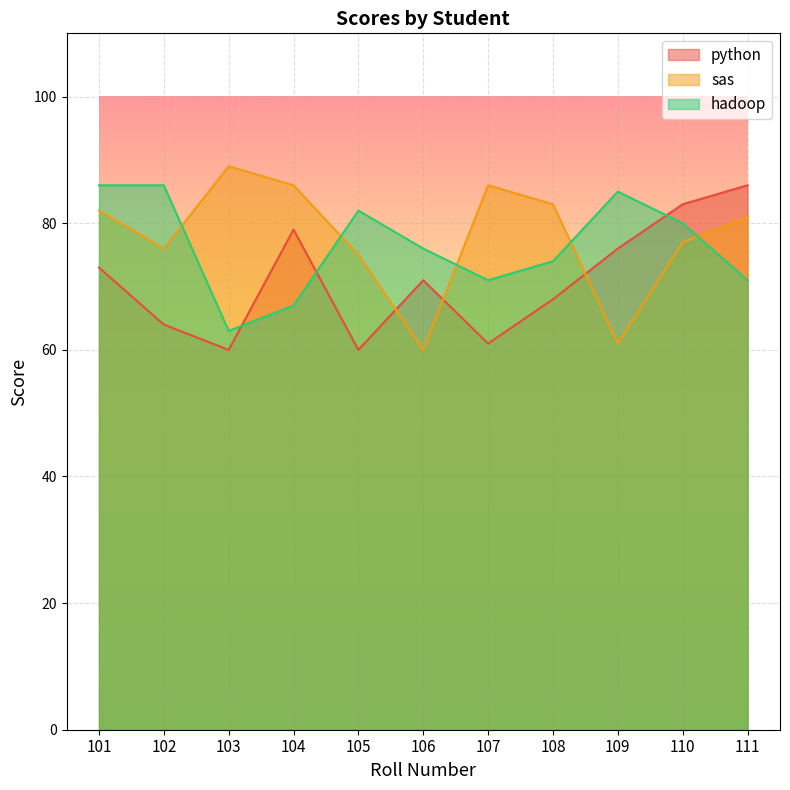

At 110, list the series in order from smallest to largest.

sas, hadoop, python